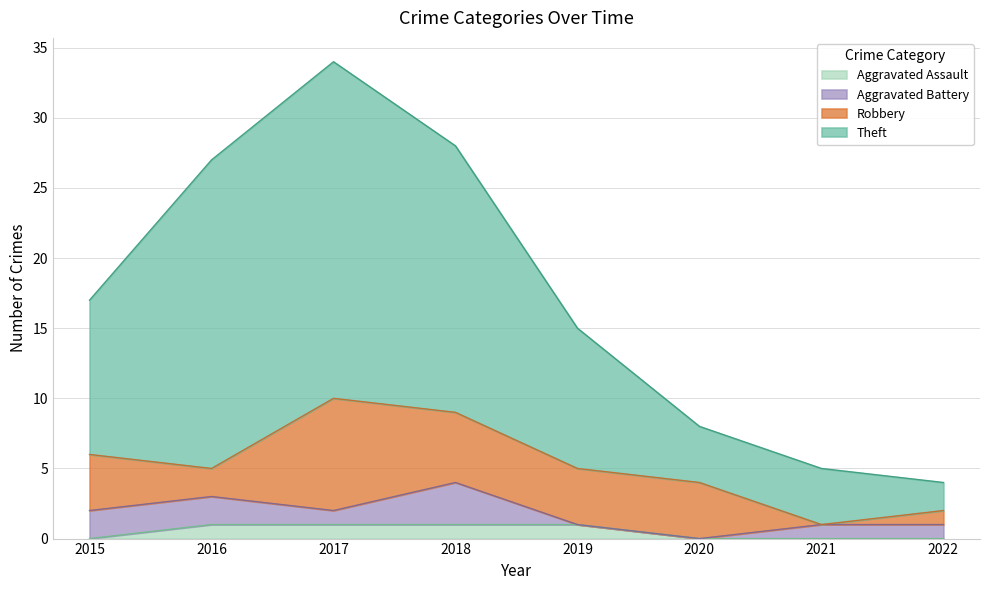

What is the maximum value shown in the chart?

34